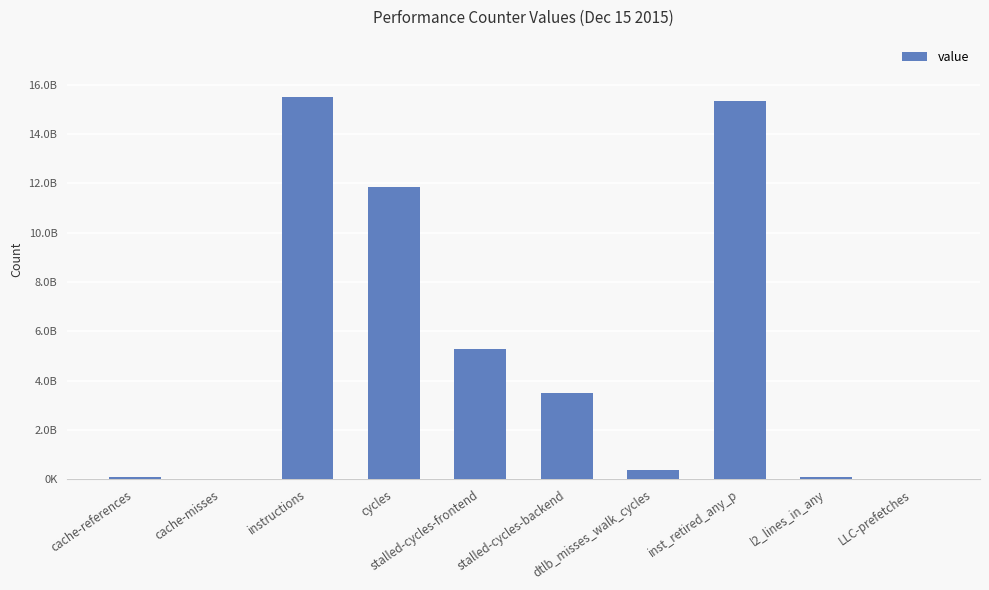

What value does the data have at stalled-cycles-backend, to the nearest 50?

3483325100